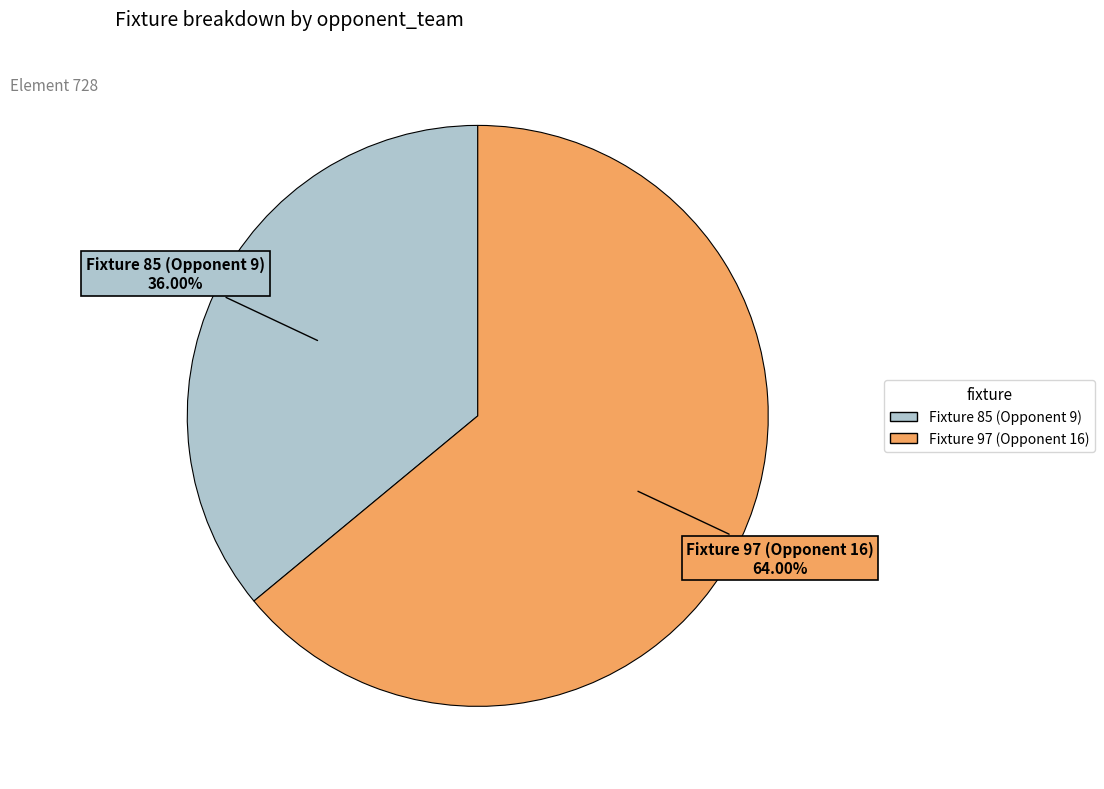

Rank the categories by value from lowest to highest.

Fixture 85 (Opponent 9), Fixture 97 (Opponent 16)